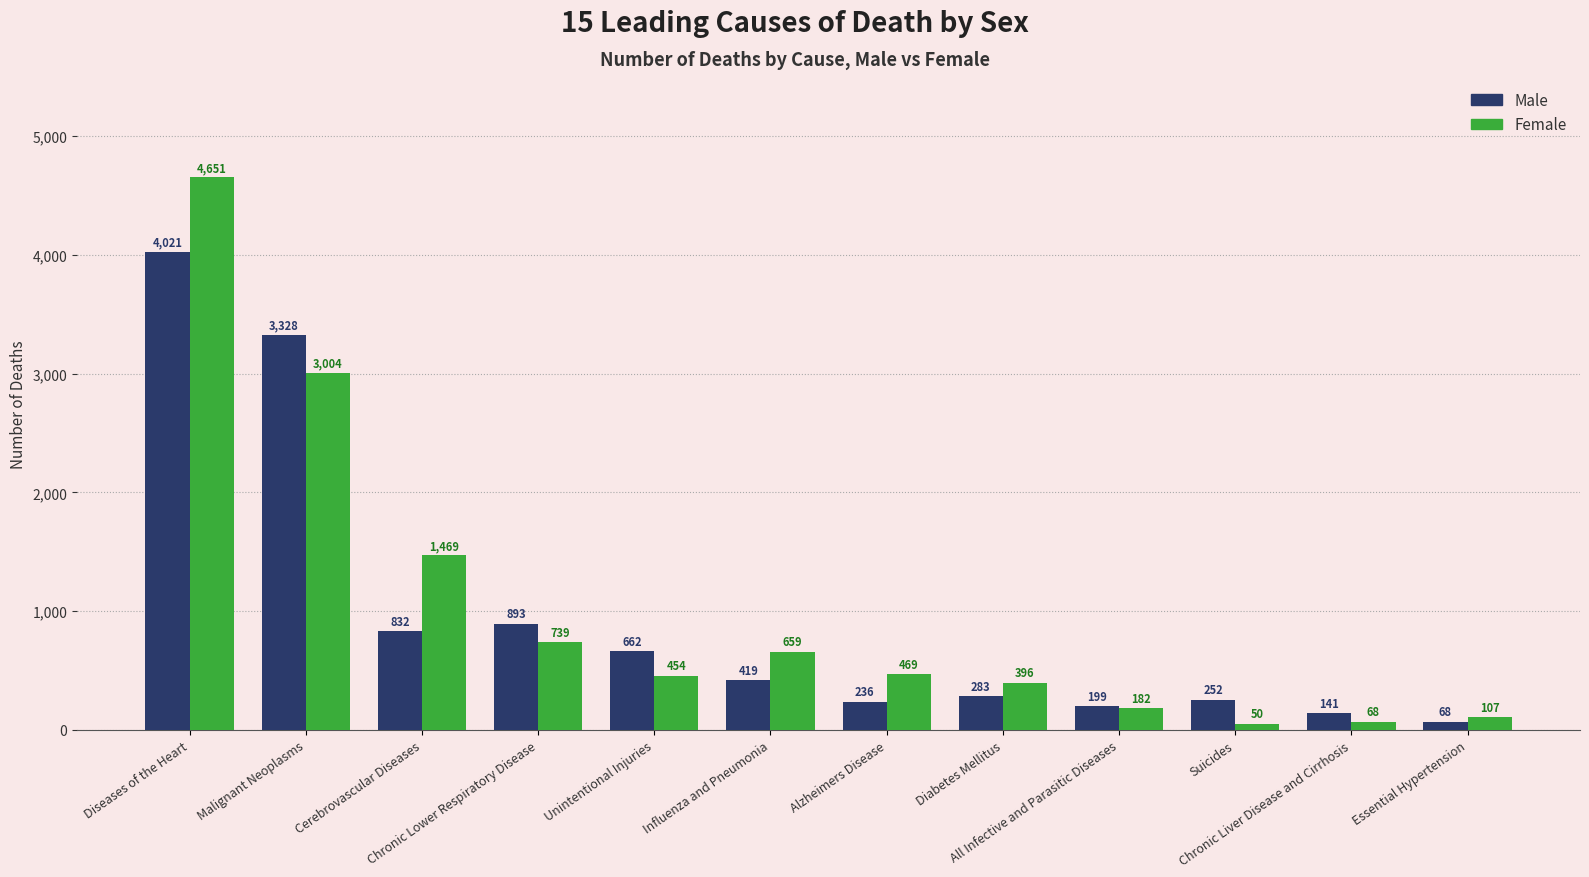

How many data points in Female are less than 469?

6